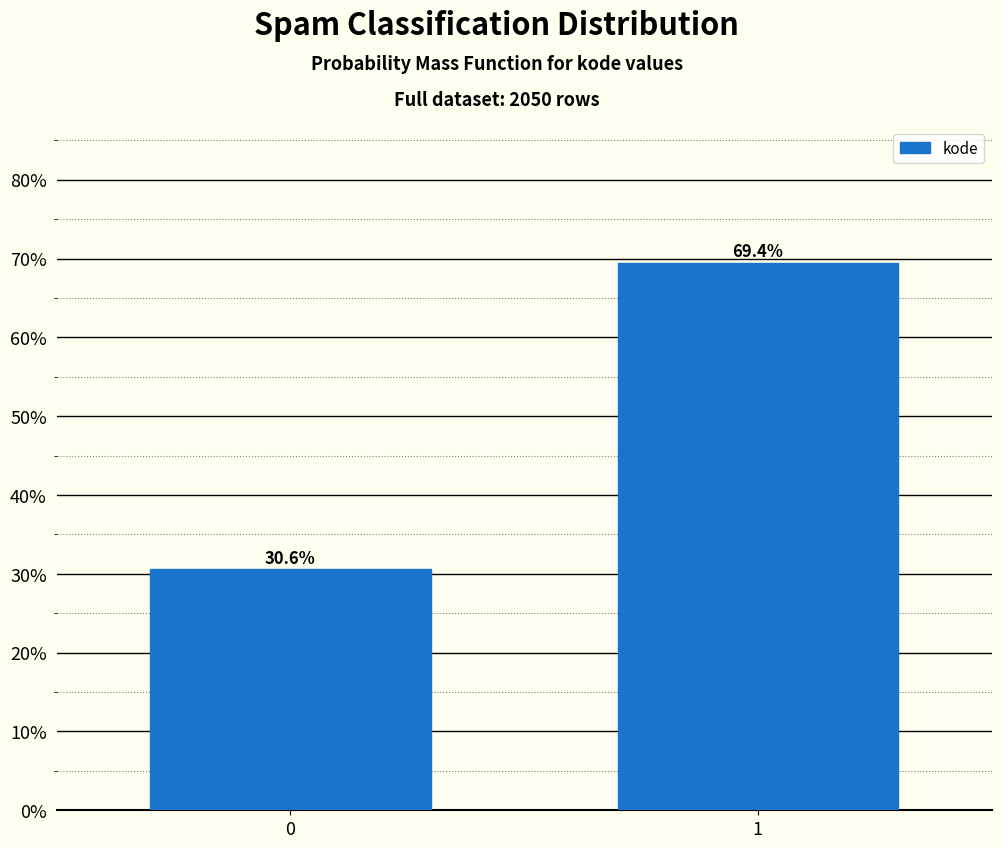

Reading right to left, extract all data points from this chart.

1=69.4	0=30.6